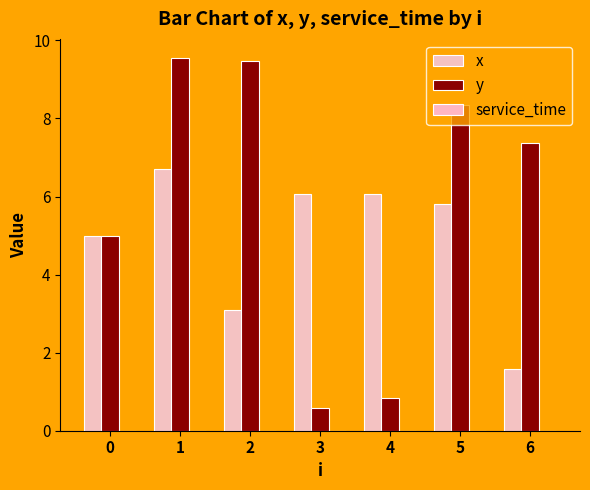

What is the average value of the y series?

5.9